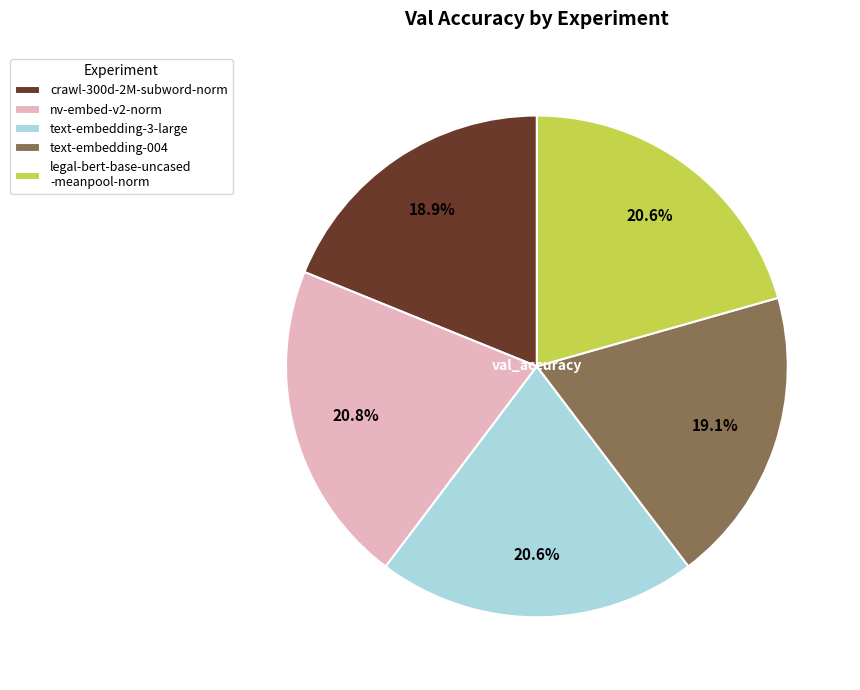

Is there any slice that represents more than half of the pie?

No